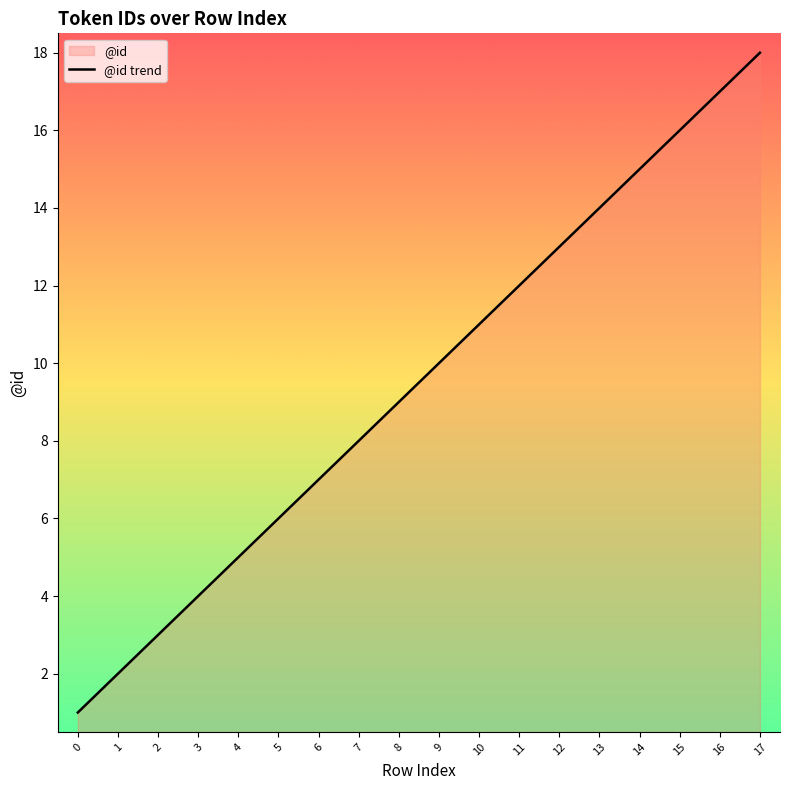

Which label corresponds to the largest value in the chart?

17